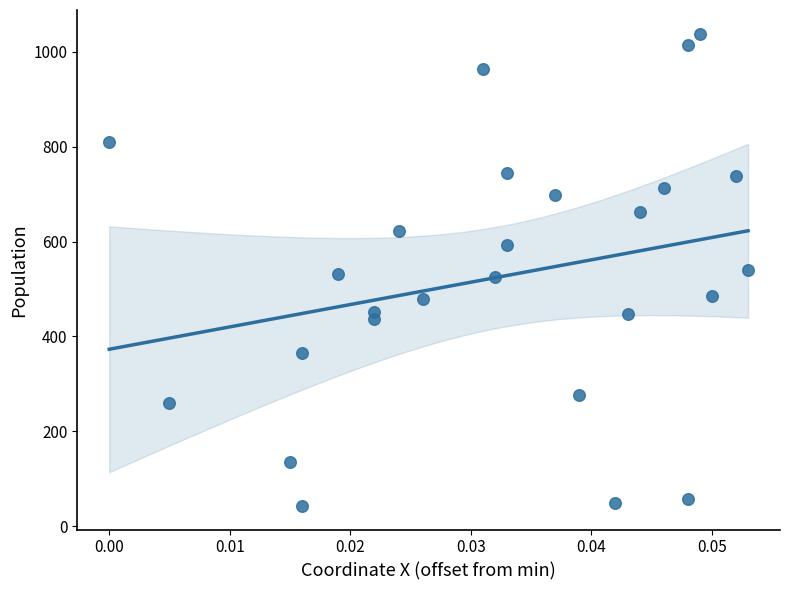

What is the range of Y values (max minus min)?

995